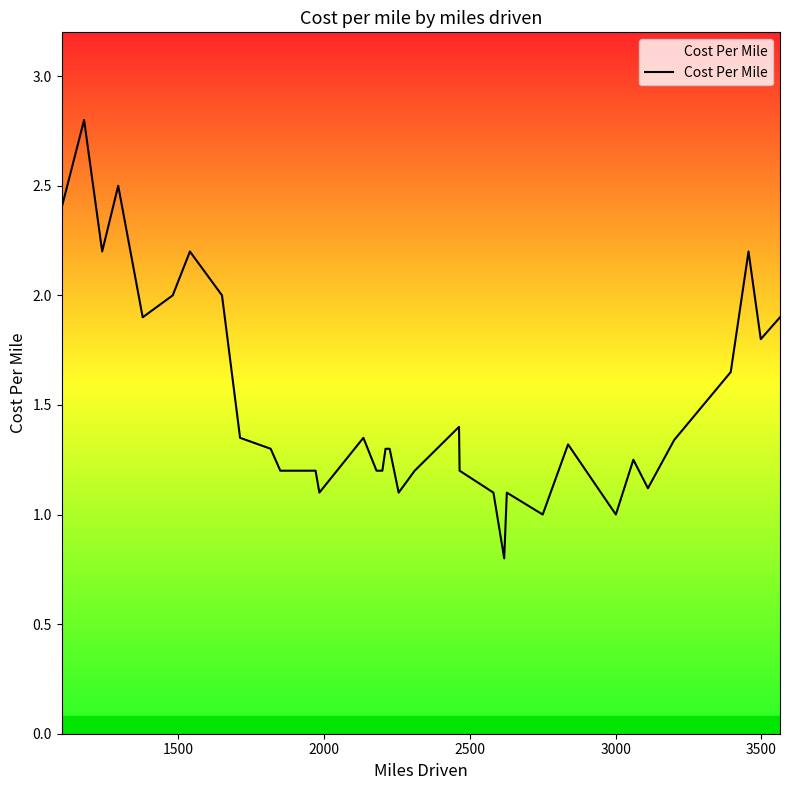

What is the smallest value displayed?

0.8